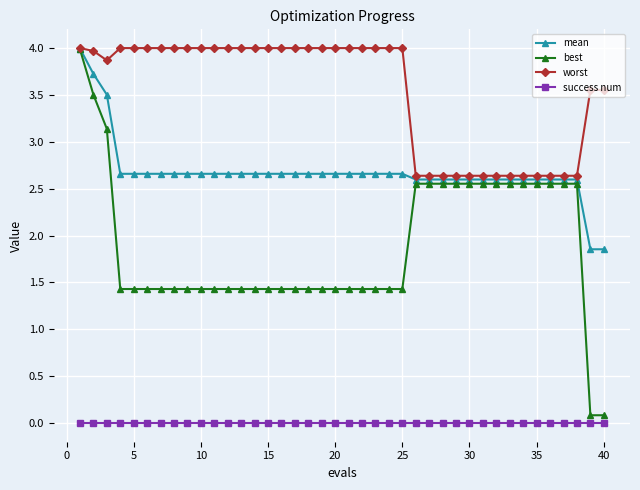

What is the value of the mean point at the 16th from the left?

2.7